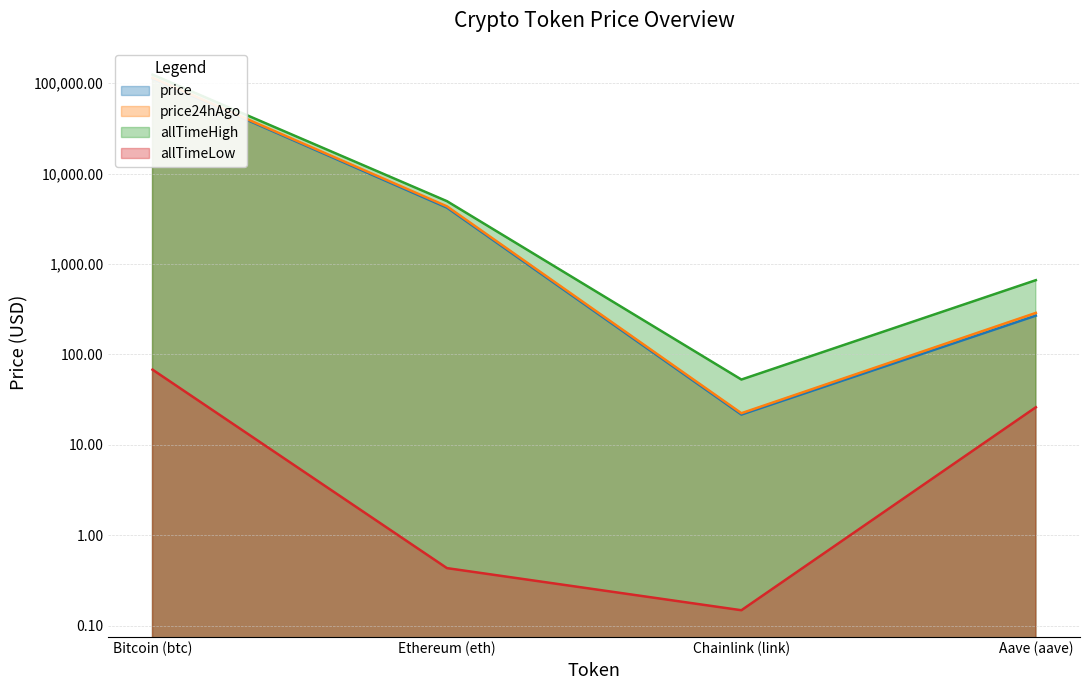

How many interior local valleys does the price series have?

1